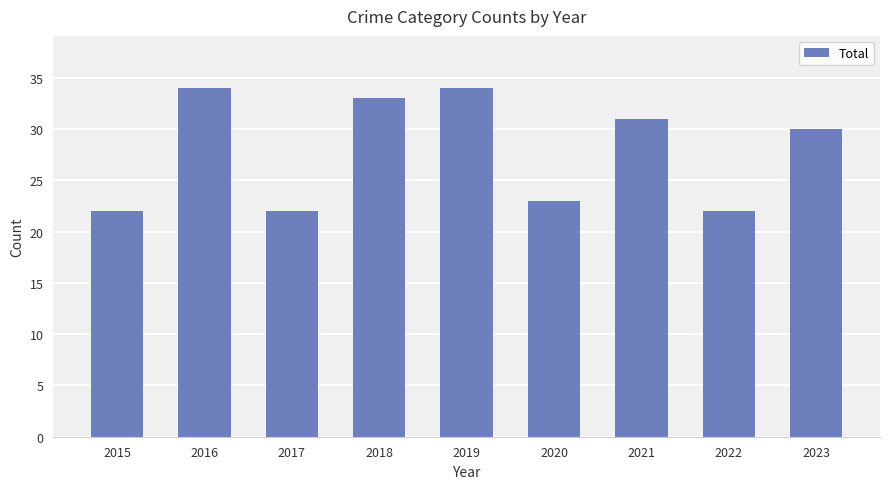

Reading left to right, transcribe all the data shown in this chart.

22	34	22	33	34	23	31	22	30